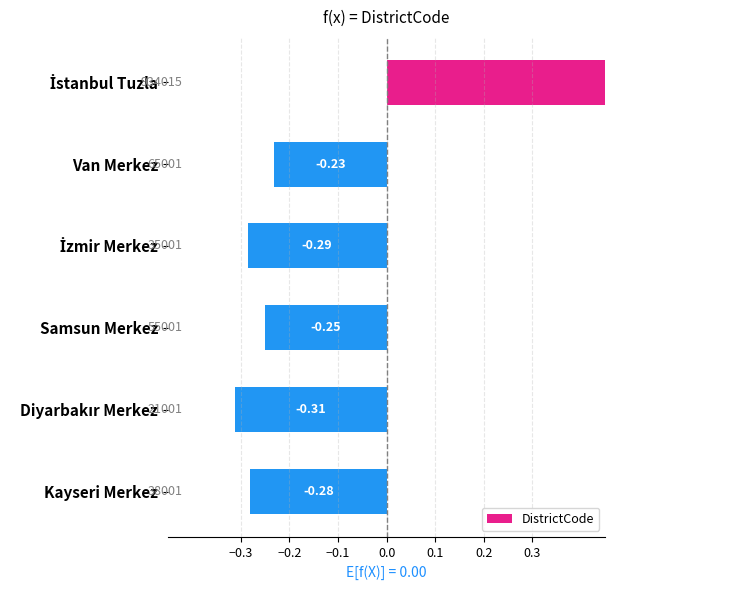

How many data points are above 0?

1